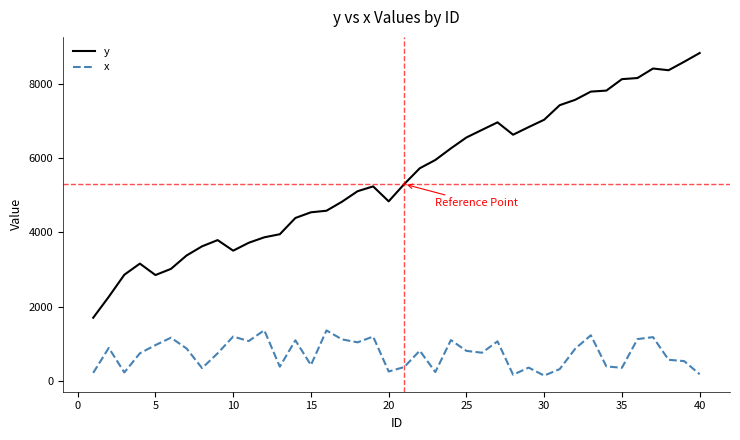

Rank the series by their maximum value, from lowest to highest.

x, y